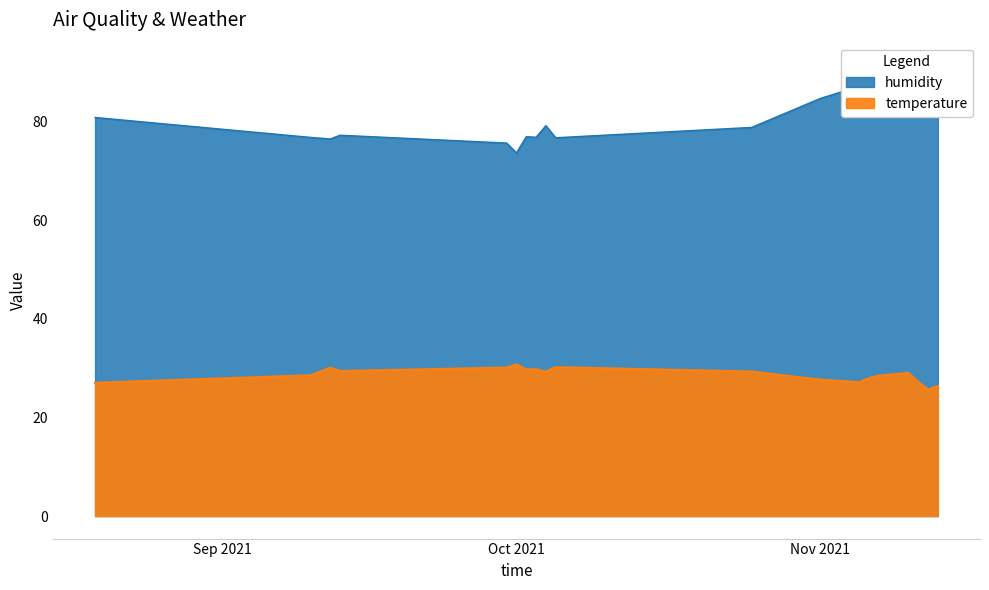

At 2021-09-30, list the series in order from largest to smallest.

humidity, temperature